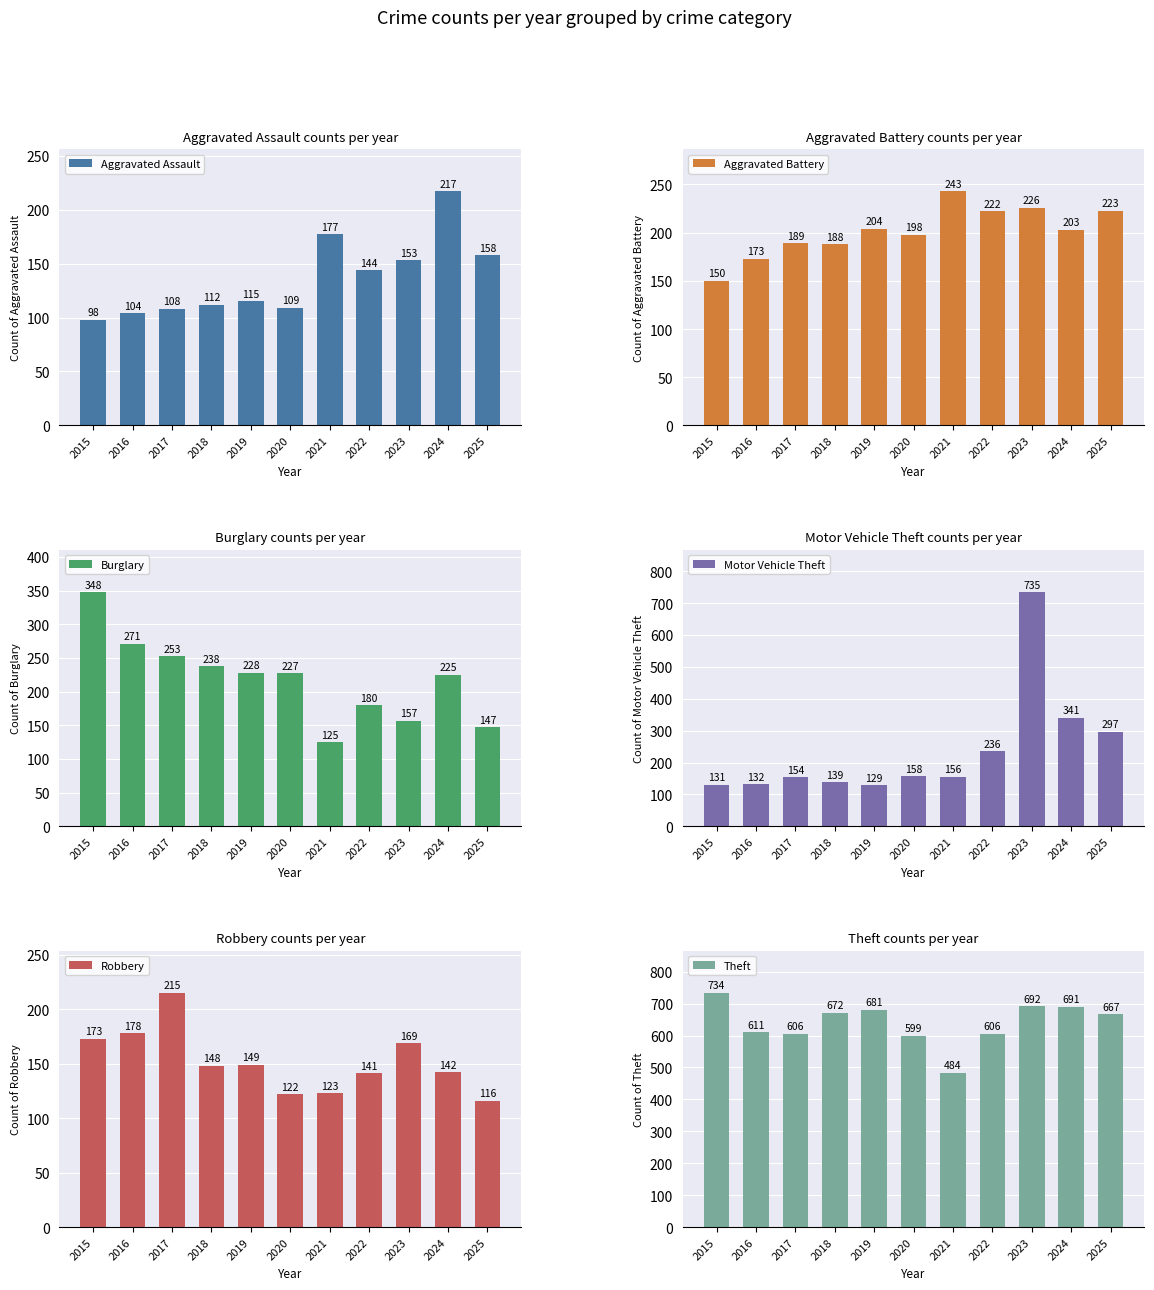

What is the difference between the Aggravated Assault values at 2016 and 2019?

11